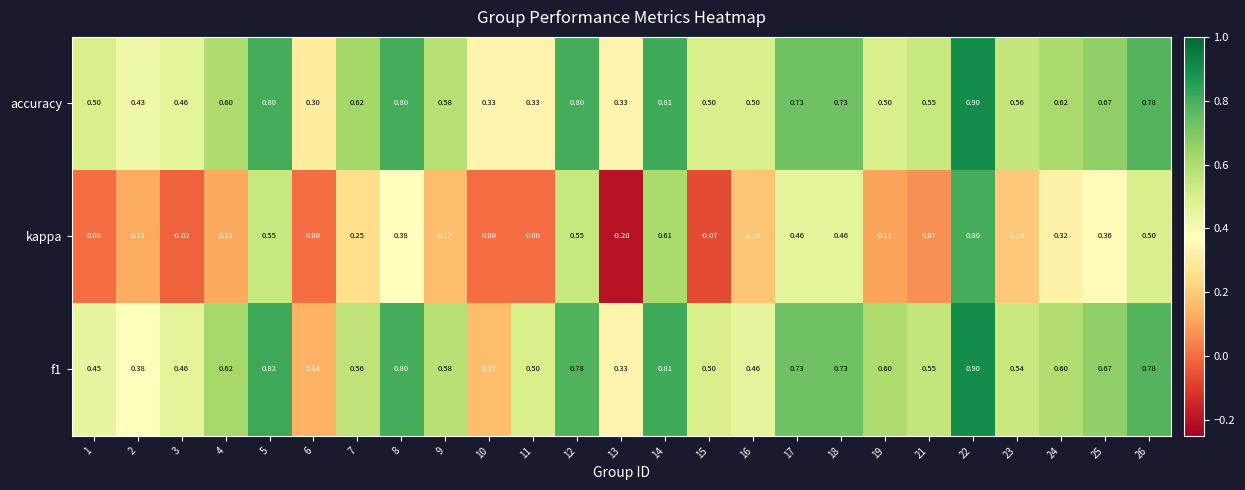

Which series has the largest range (max minus min)?

kappa